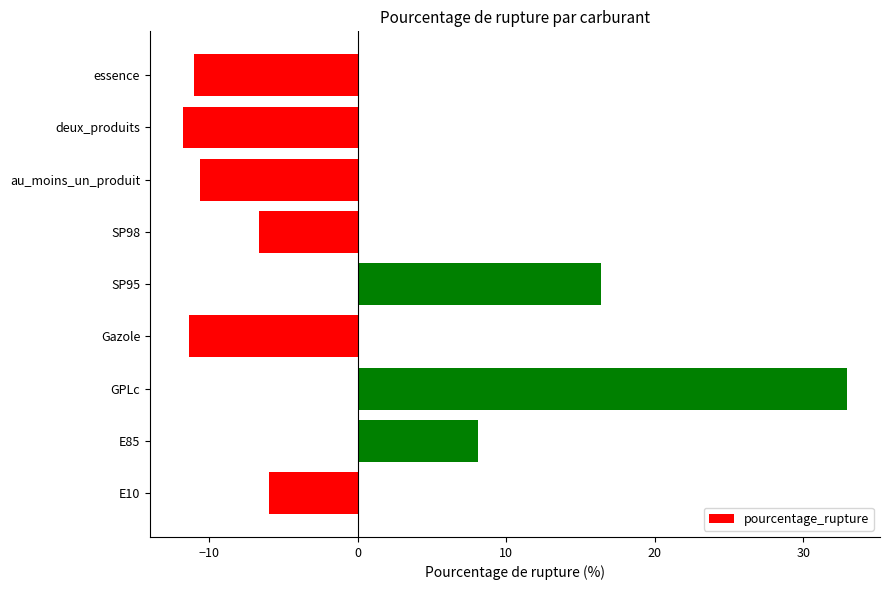

What is the greatest value displayed?

32.9